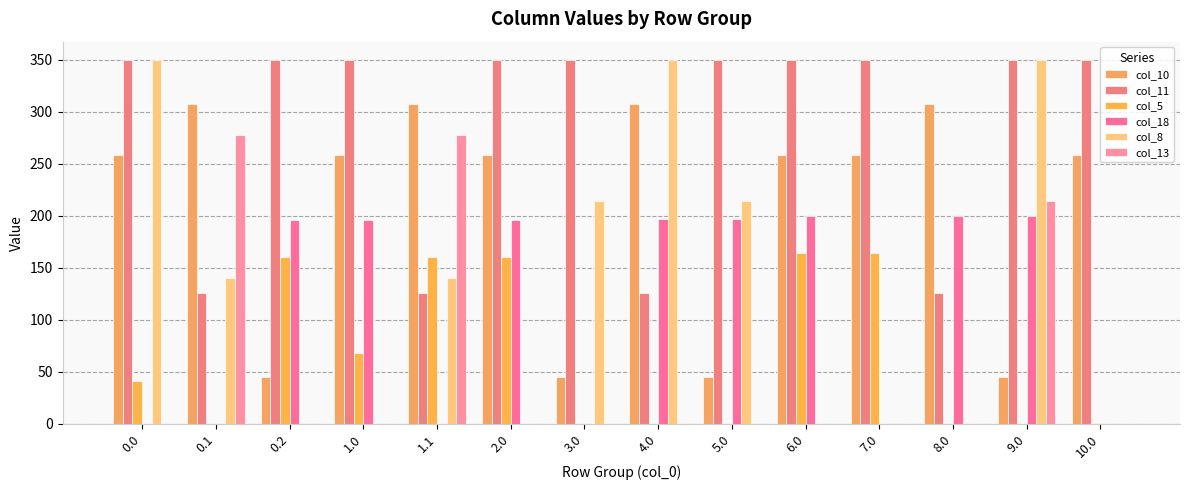

Which category has the lowest value across all series?

0.1